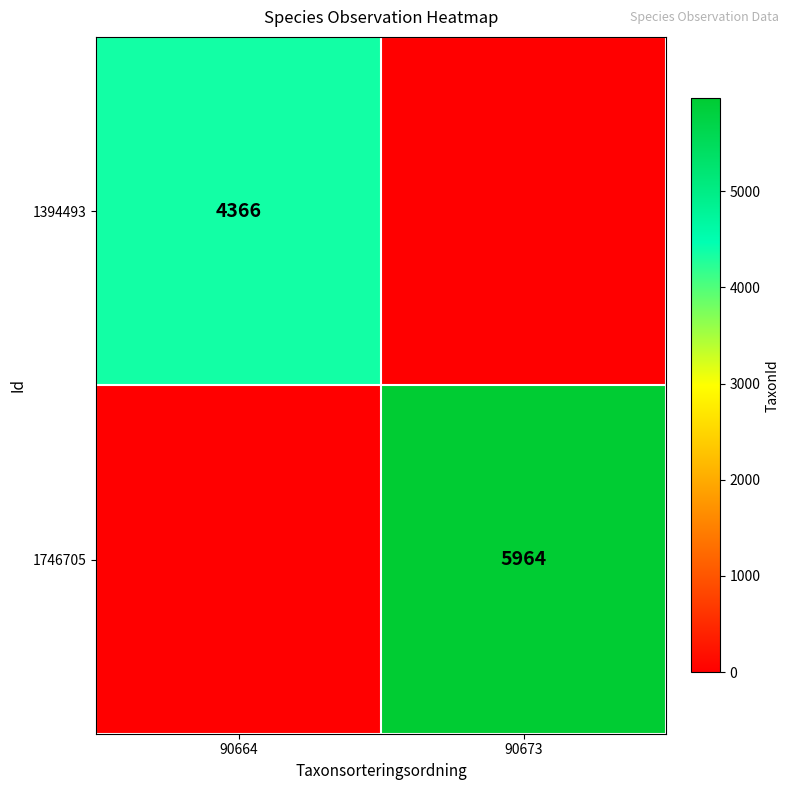

Is it true that 1746705 equals 5964 at 90673?

True